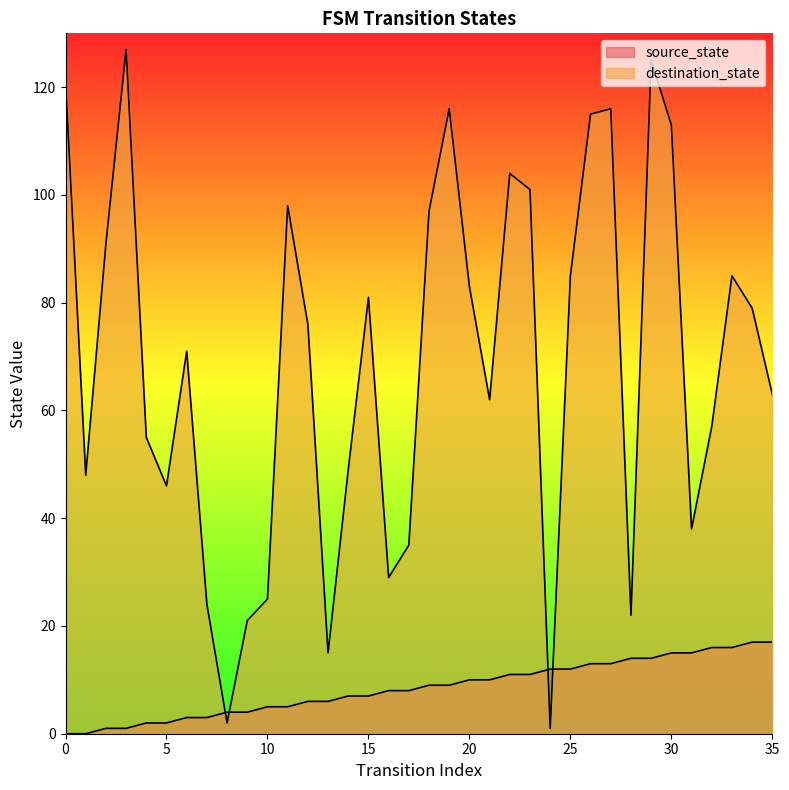

How many intersections are there between destination_state and source_state?

4